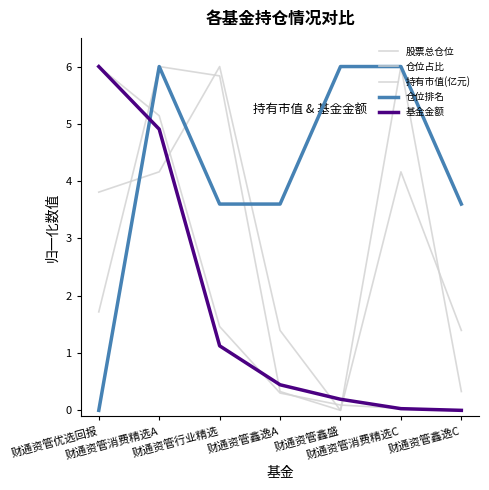

What is the spread (max minus min) of values at 财通资管鑫逸A?

3.3